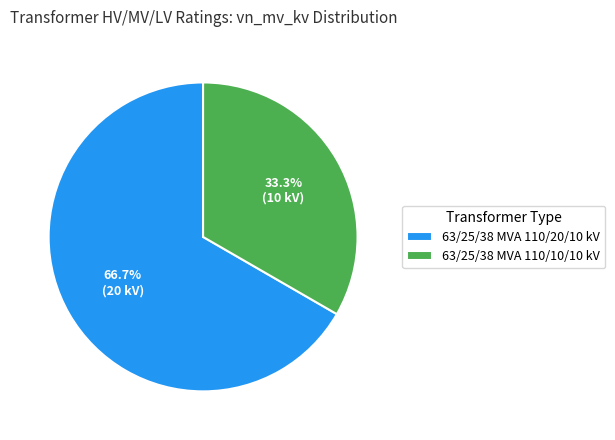

Does 63/25/38 MVA 110/10/10 kV account for over 50% of the chart?

No